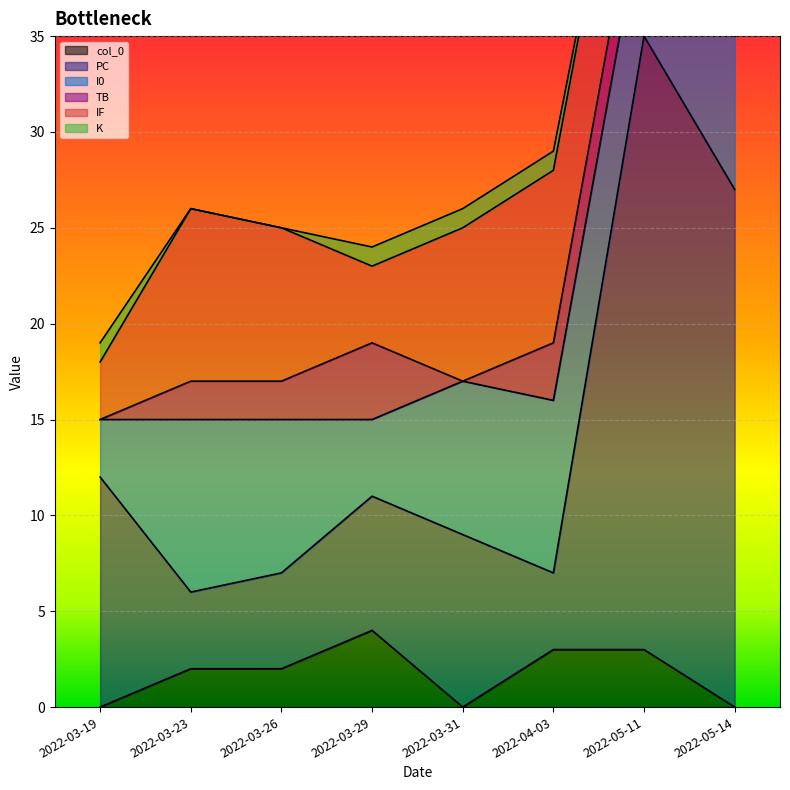

What is the average value of the PC series?

12